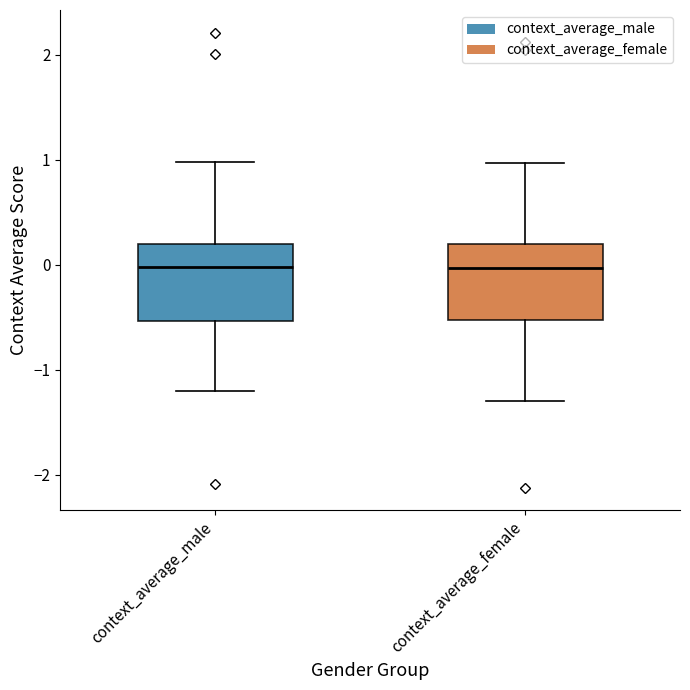

Where is the lower edge of the box for context_average_male on the y-axis? The values are not printed on the chart, so give them approximately, as read against the axis.

-0.5